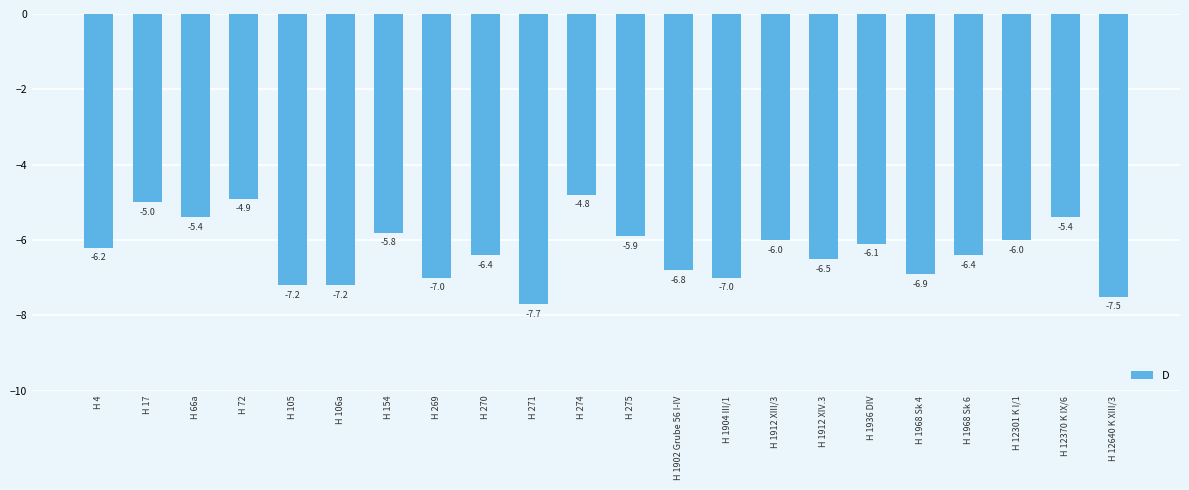

What is the change in value from H 17 to H 12301 K I/1?

-1.0